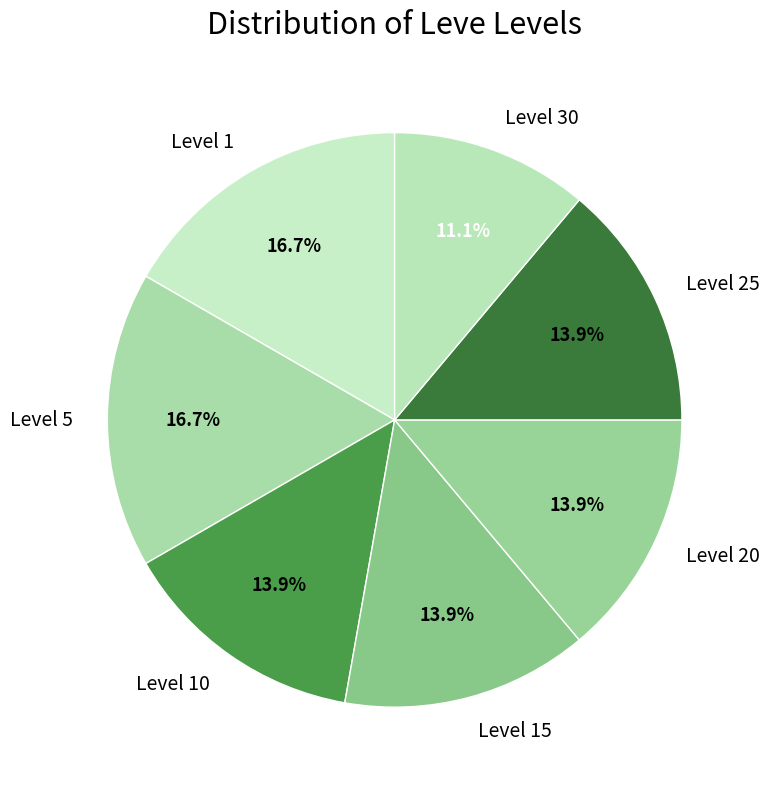

Which slice is the smallest?

Level 30